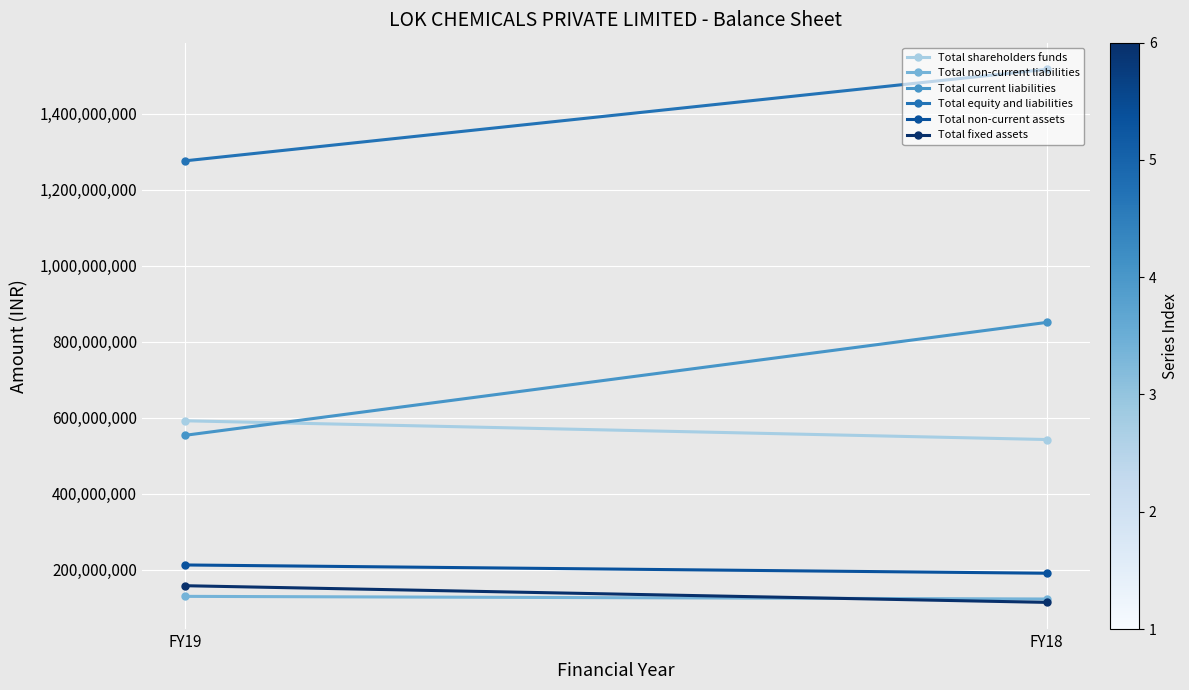

What is the lowest value of the Total non-current assets series?

190896563